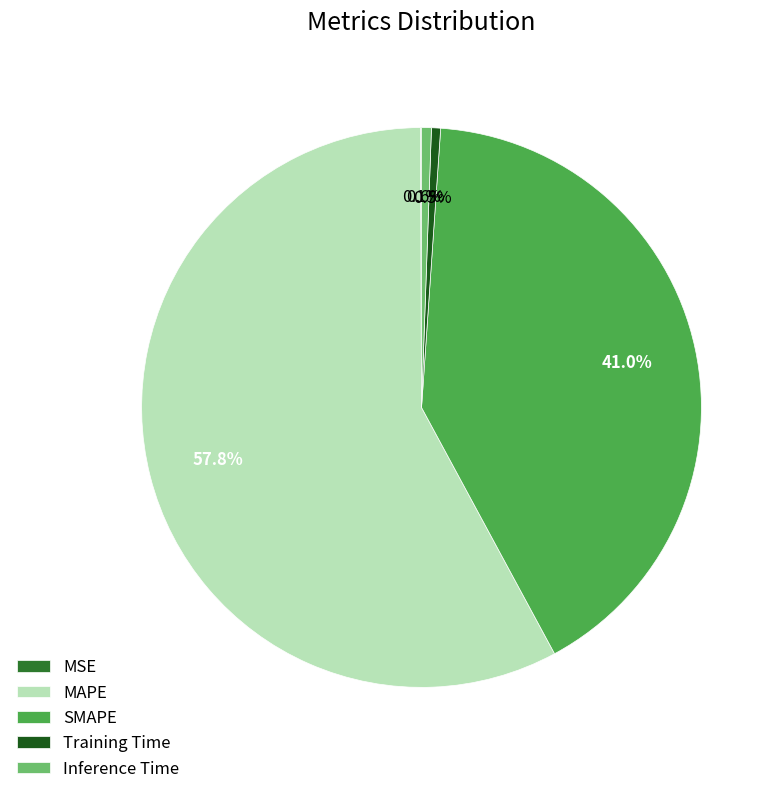

Between Inference Time and SMAPE, which is larger?

SMAPE